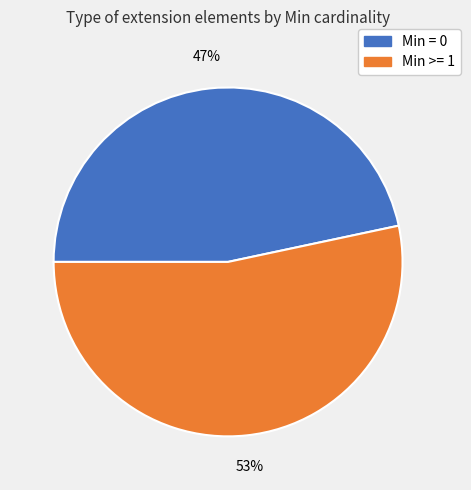

Rank the categories by value from lowest to highest.

Min = 0, Min >= 1